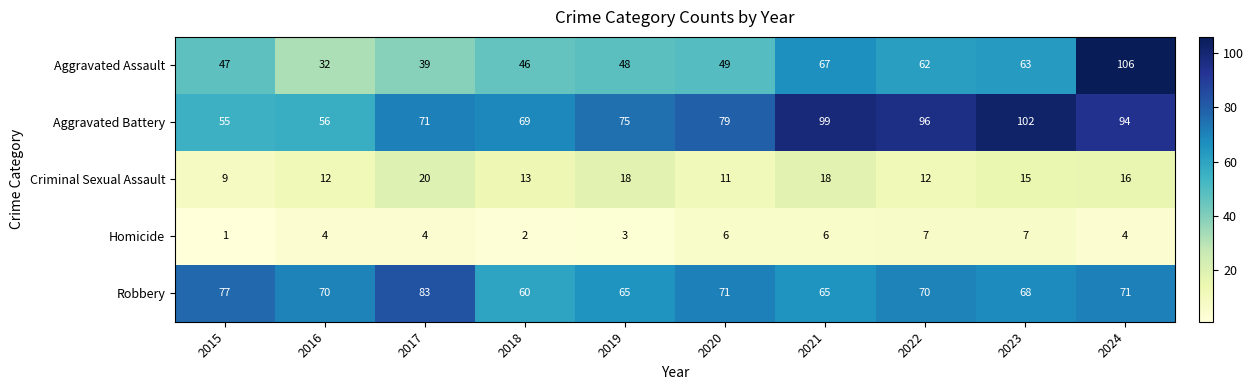

How many data points in Robbery are less than 70?

4